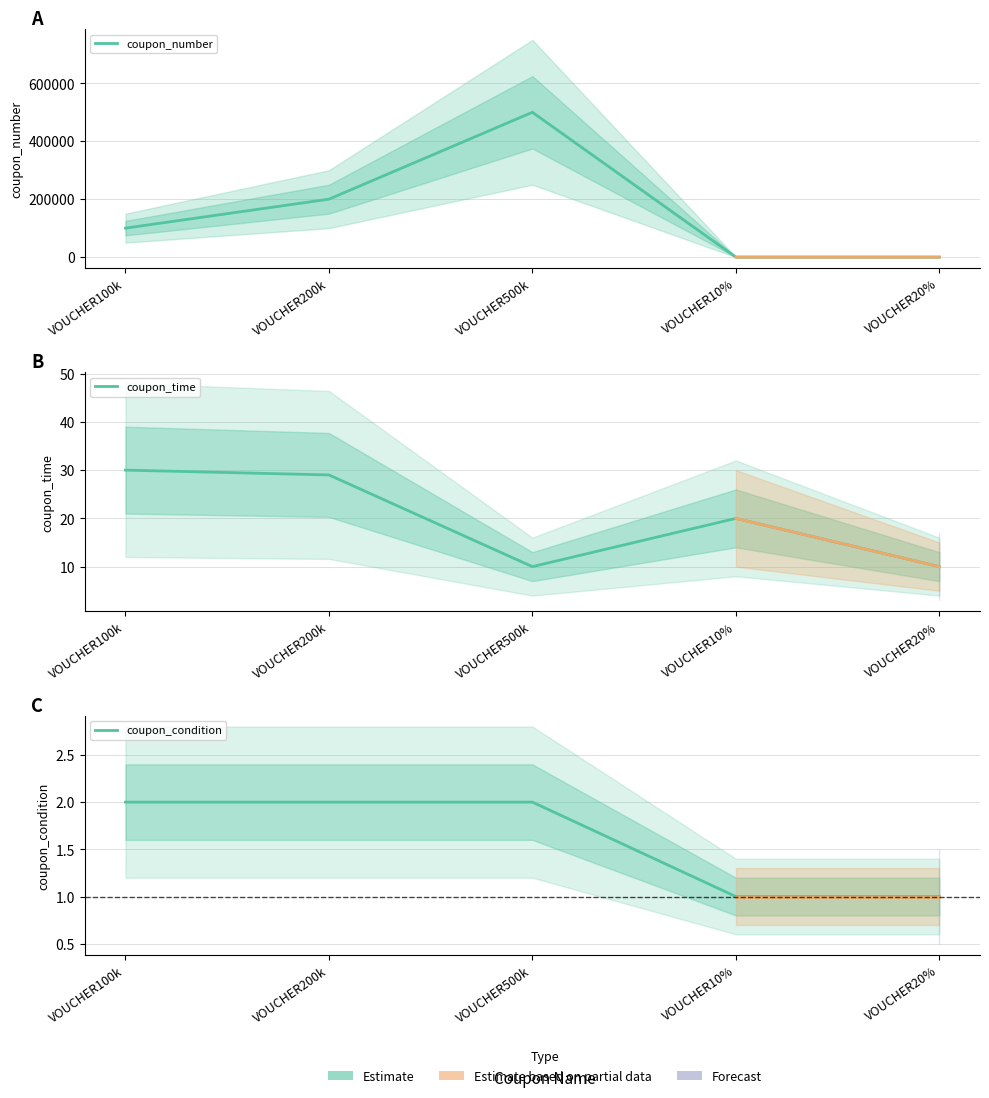

Which series has the largest total across all categories?

coupon_number